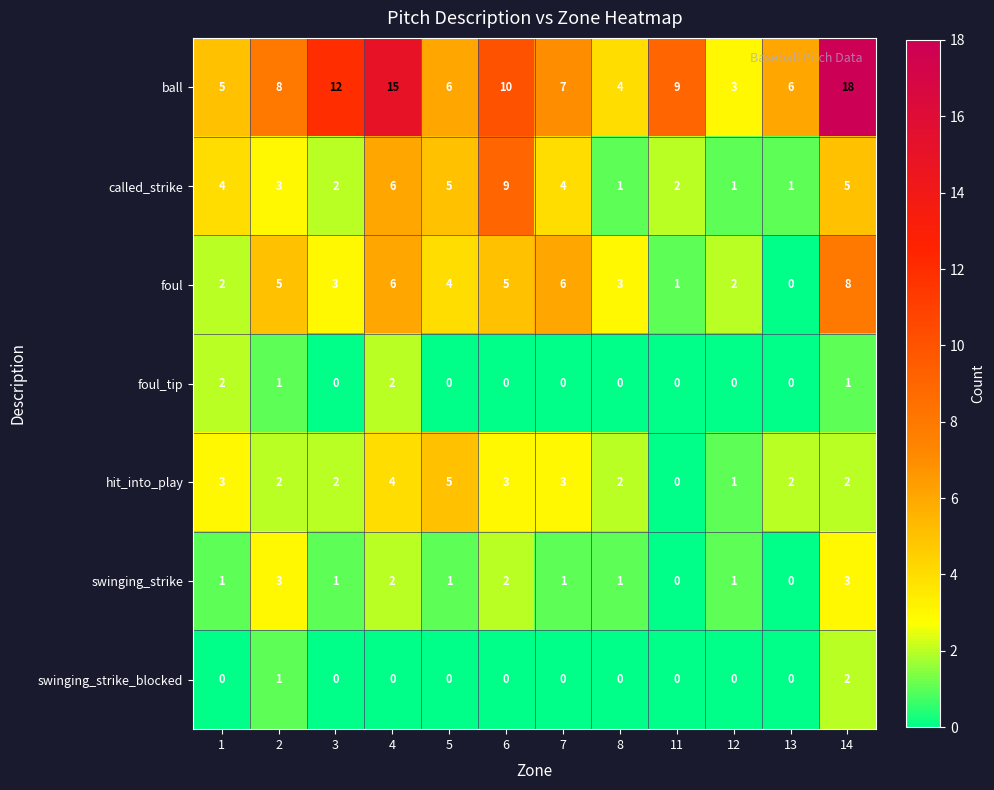

At which label is ball closest to 10?

6